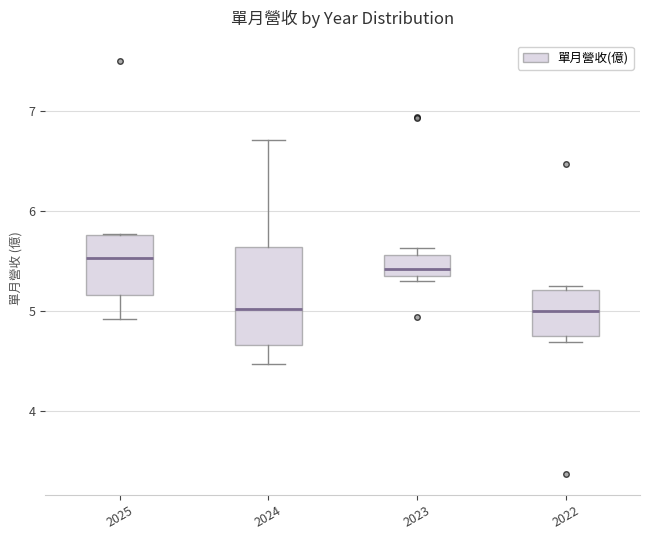

Comparing the boxes themselves (not the whiskers), which one is the tallest?

2024